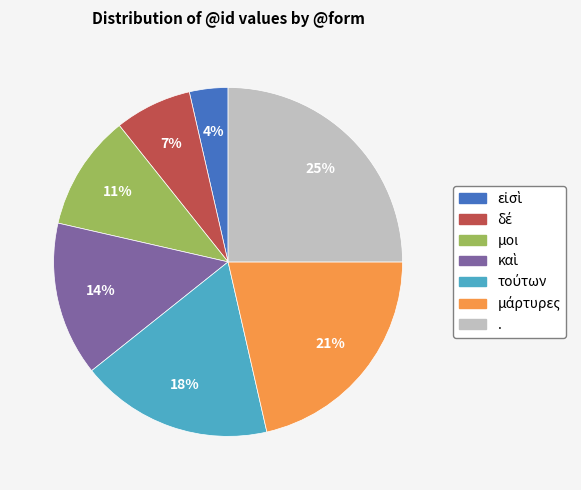

What is the largest slice in the pie chart?

.